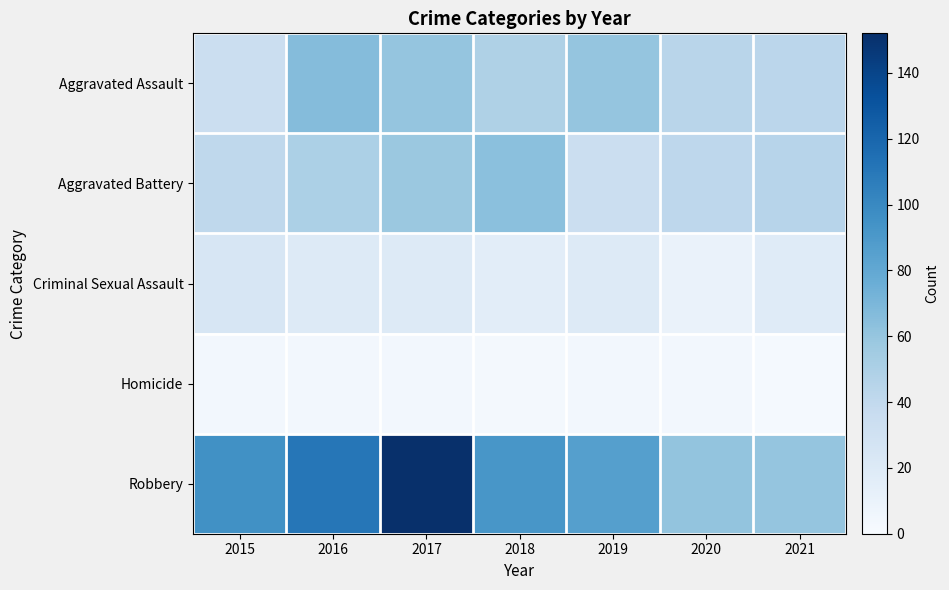

Which series has the widest spread of values?

Robbery